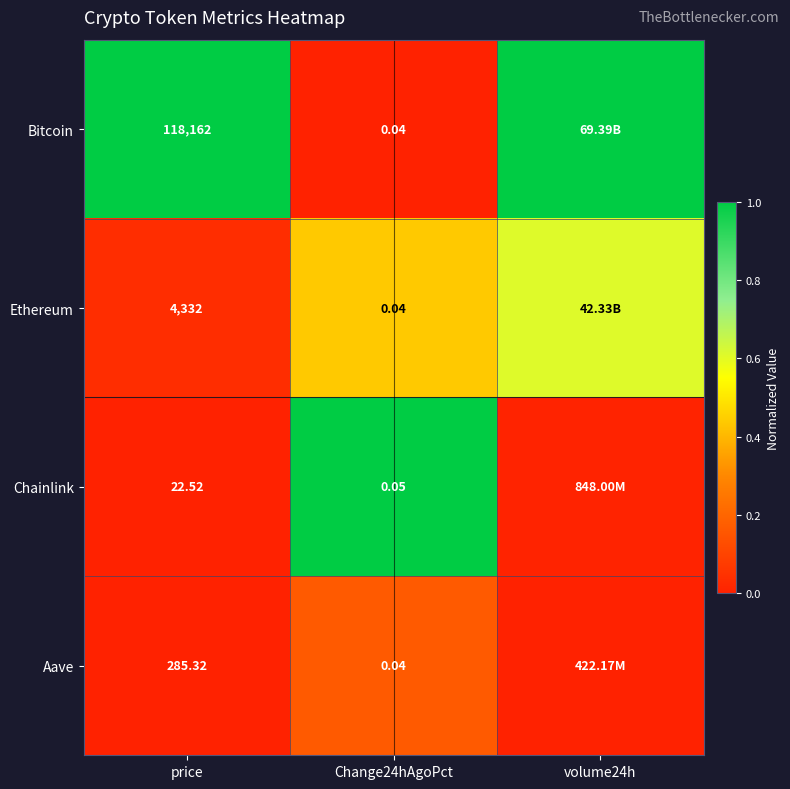

Is the value of Chainlink at Change24hAgoPct greater than the value of Ethereum at Change24hAgoPct?

Yes